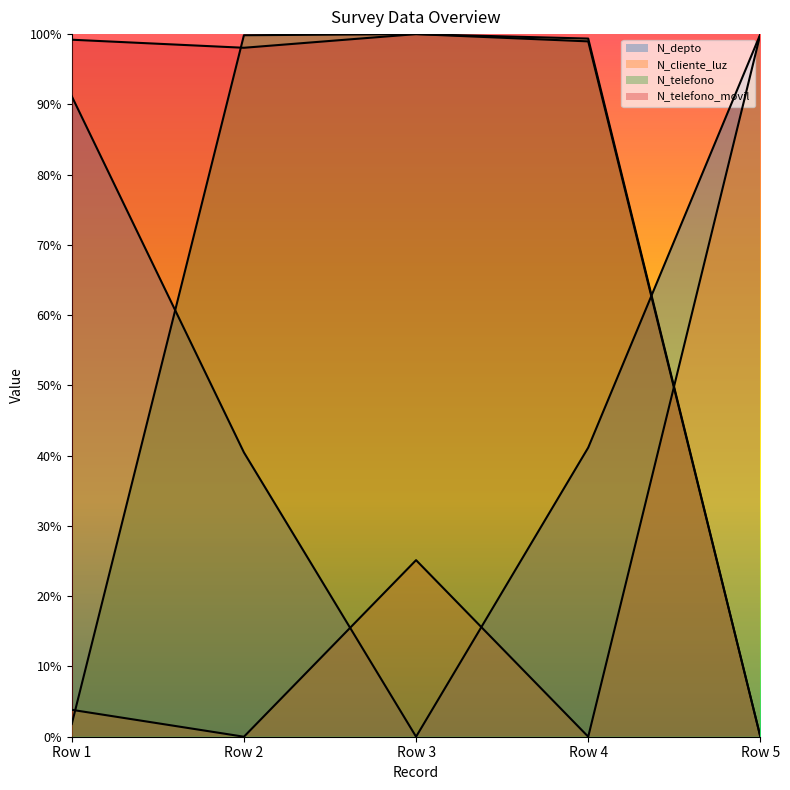

Which series has the largest total across all categories?

N_telefono_movil